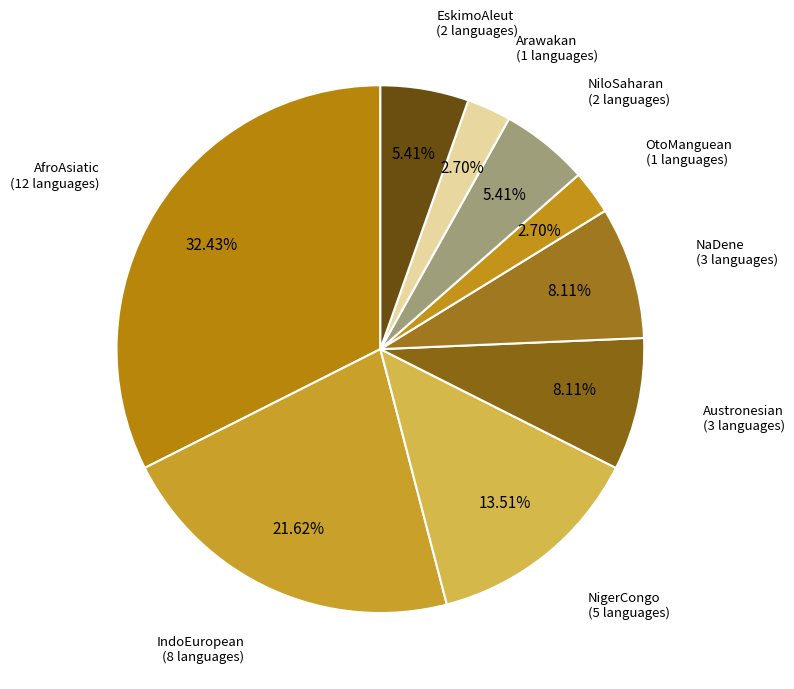

What is the ratio of the value at EskimoAleut to the value at OtoManguean?

2.0